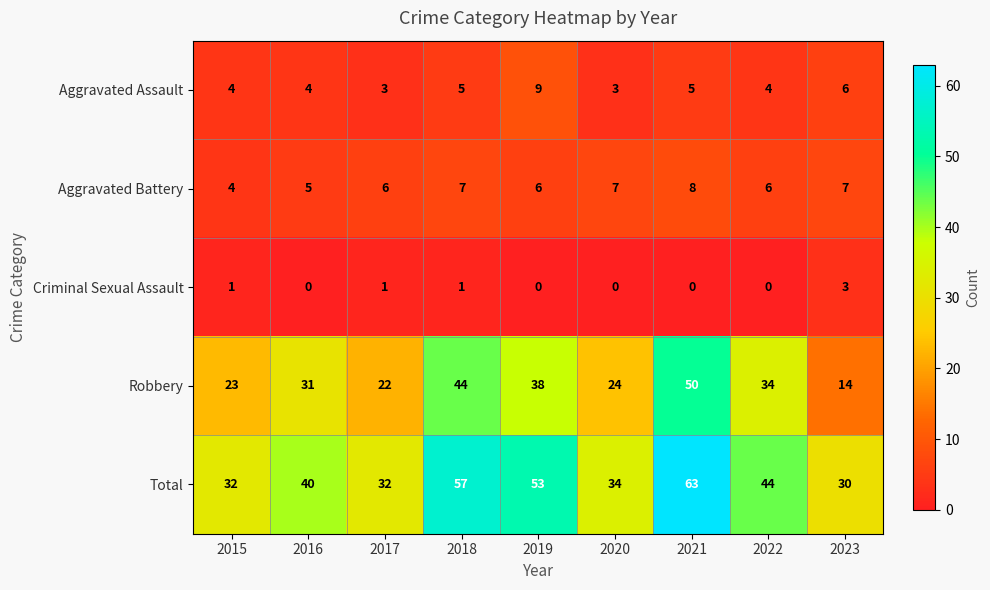

Which category has the highest value across all series?

2021